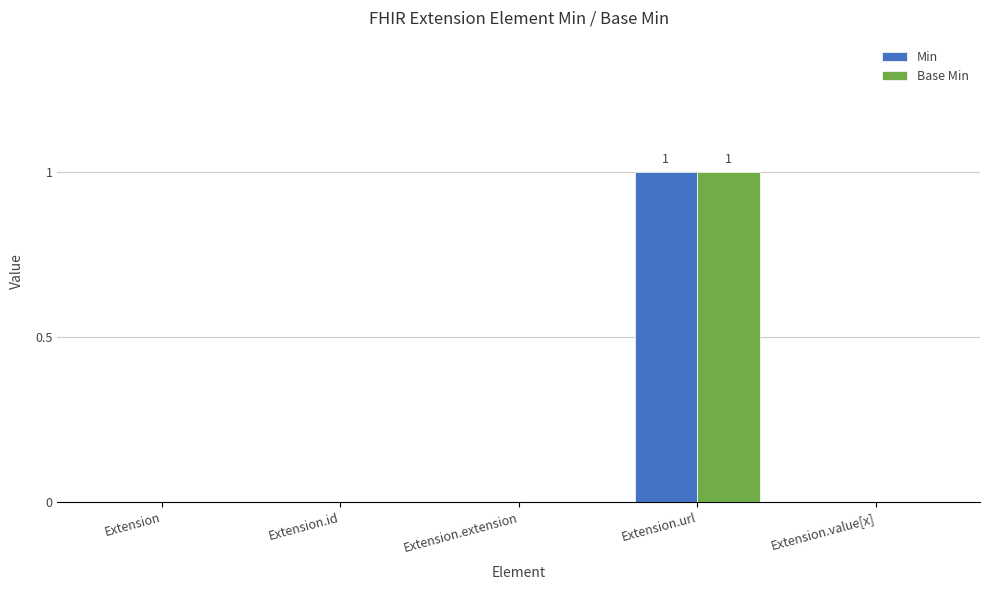

How many groups of bars are there?

5